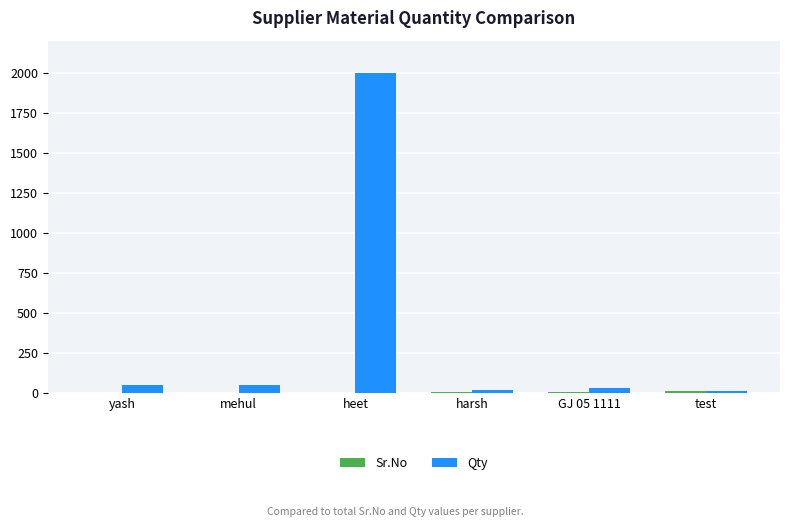

At which category is the sum across all series the highest?

heet